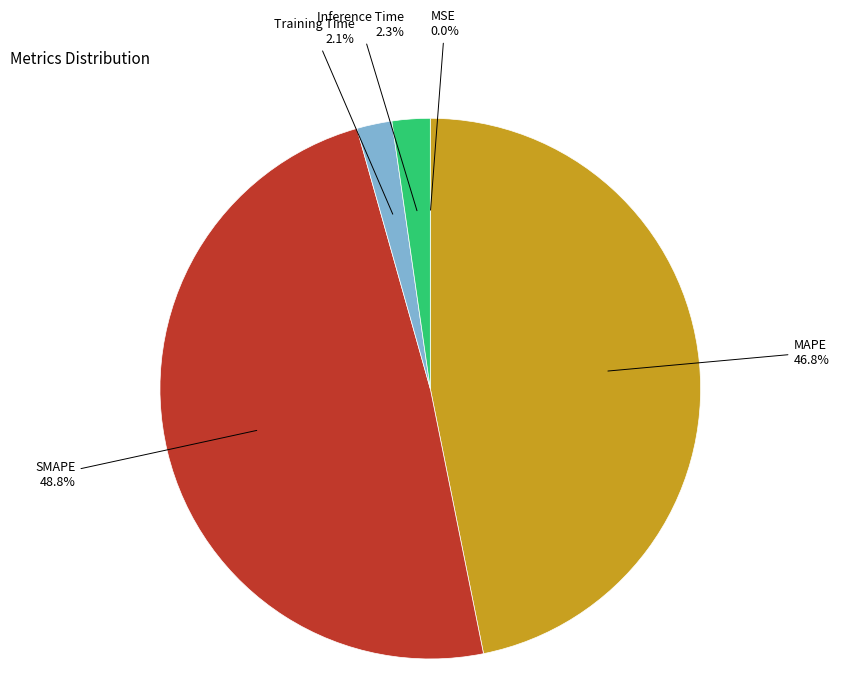

Does any single category account for the majority?

No